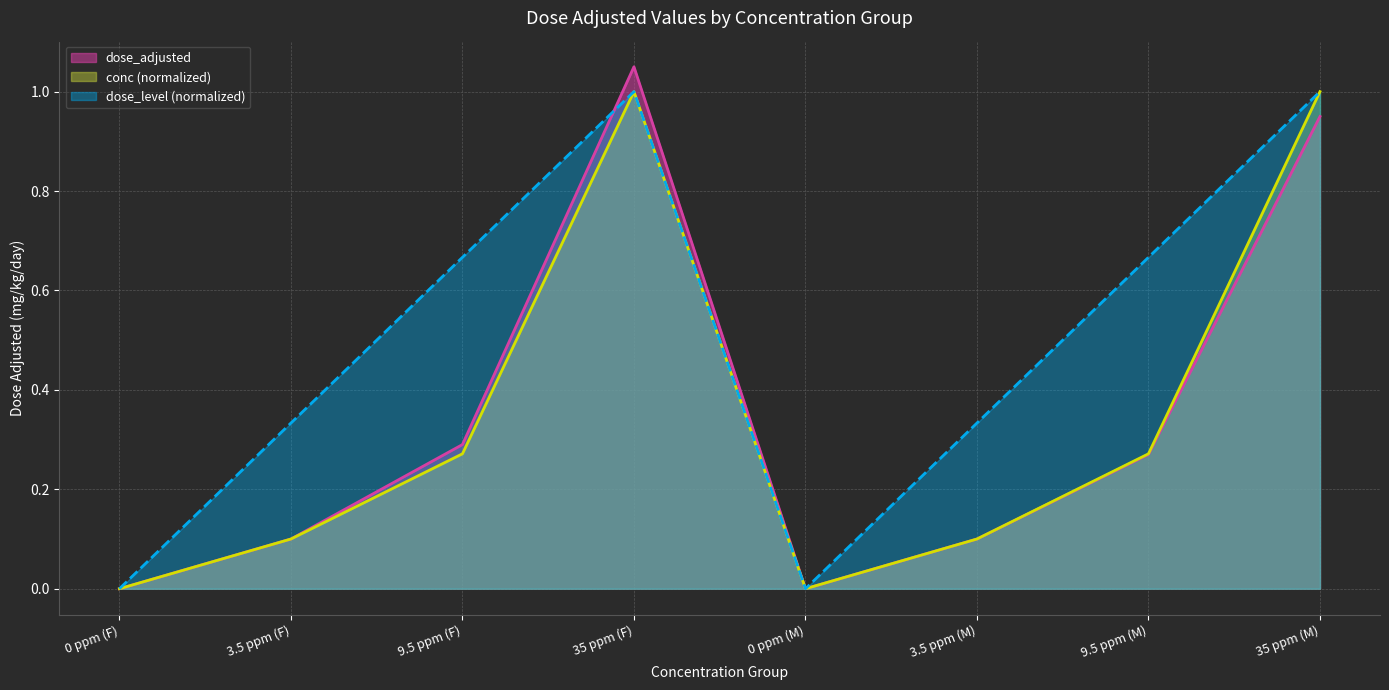

Reading left to right, extract all data points from this chart.

dose_adjusted: 0 ppm (F)=0.0	3.5 ppm (F)=0.1	9.5 ppm (F)=0.3	35 ppm (F)=1.1	0 ppm (M)=0.0	3.5 ppm (M)=0.1	9.5 ppm (M)=0.3	35 ppm (M)=0.9
conc: 0 ppm (F)=0.0	3.5 ppm (F)=0.1	9.5 ppm (F)=0.3	35 ppm (F)=1.0	0 ppm (M)=0.0	3.5 ppm (M)=0.1	9.5 ppm (M)=0.3	35 ppm (M)=1.0
dose_level: 0 ppm (F)=0.0	3.5 ppm (F)=0.3	9.5 ppm (F)=0.7	35 ppm (F)=1.0	0 ppm (M)=0.0	3.5 ppm (M)=0.3	9.5 ppm (M)=0.7	35 ppm (M)=1.0